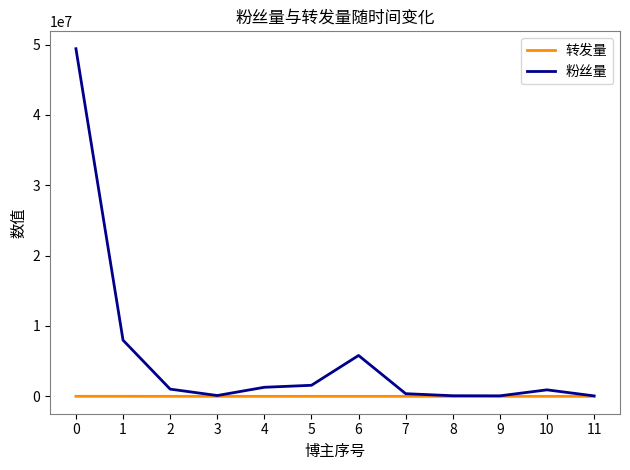

Is it true that 粉丝量 equals 8857643 at 6?

False